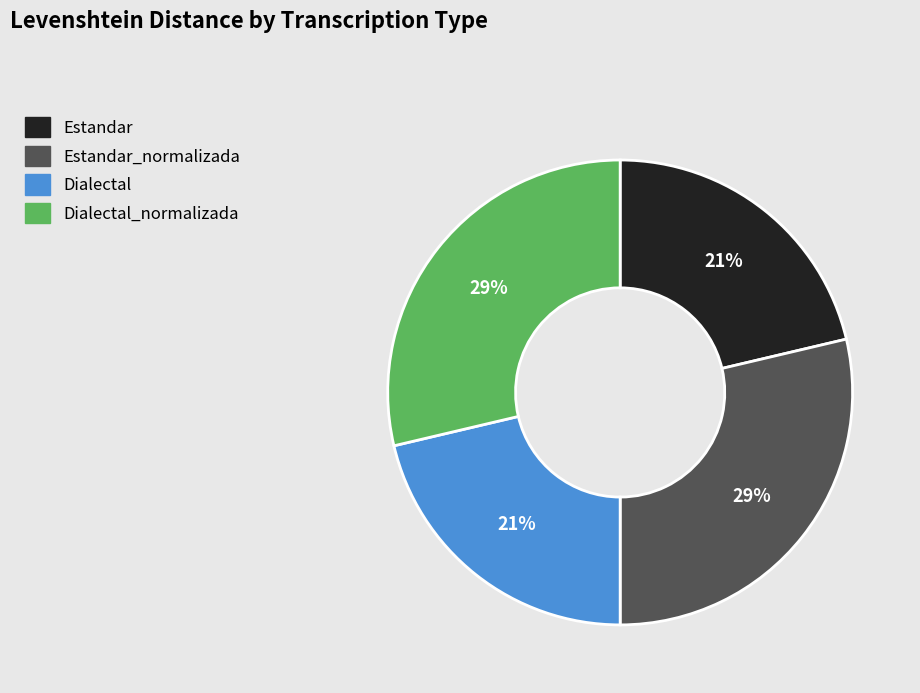

How many slices are in this pie chart?

4